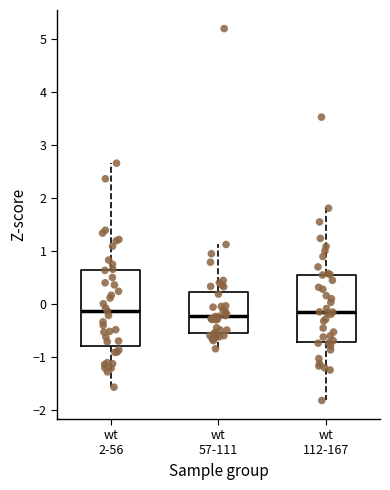

Where does the upper whisker of the box for wt 2-56 end on the y-axis? The values are not printed on the chart, so give them approximately, as read against the axis.

2.7